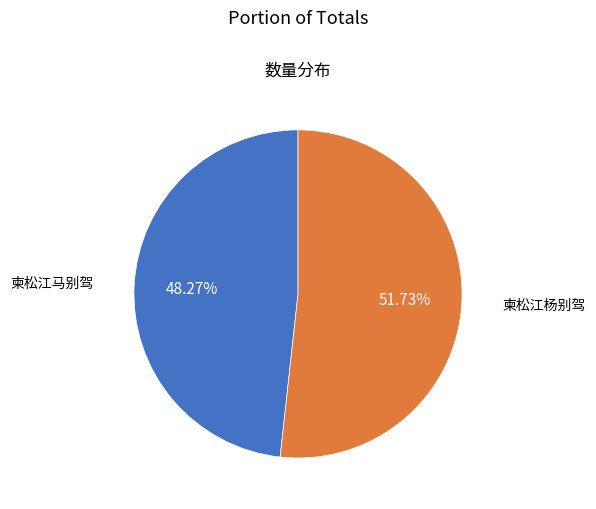

Which slice is the largest?

柬松江杨别驾